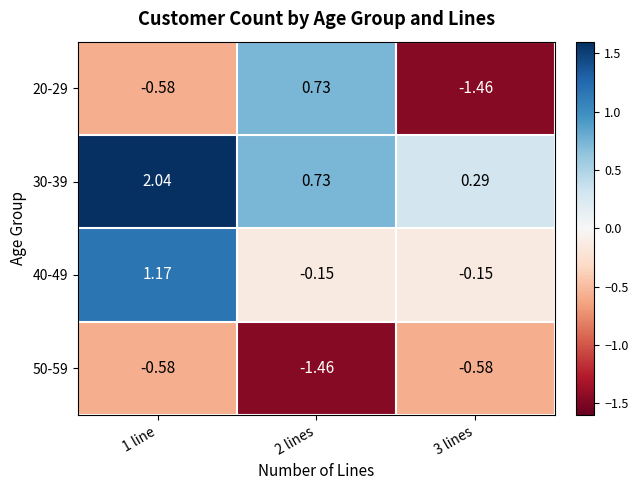

Is the value of 50-59 at 2 lines greater than the value of 30-39 at 3 lines?

No